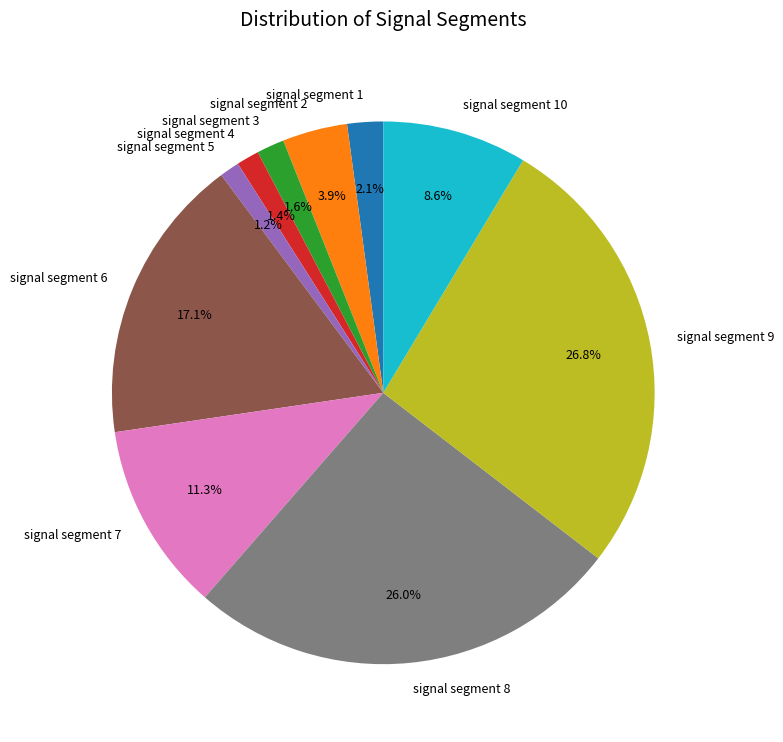

Which slice is the largest?

signal segment 9